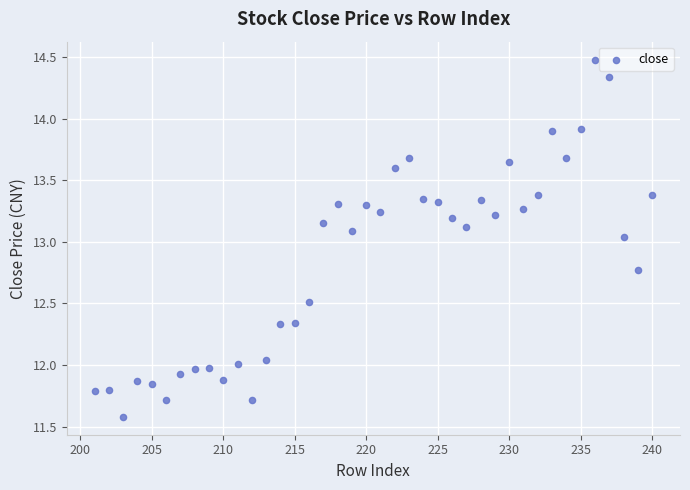

What is the range of Y values (max minus min)?

2.9